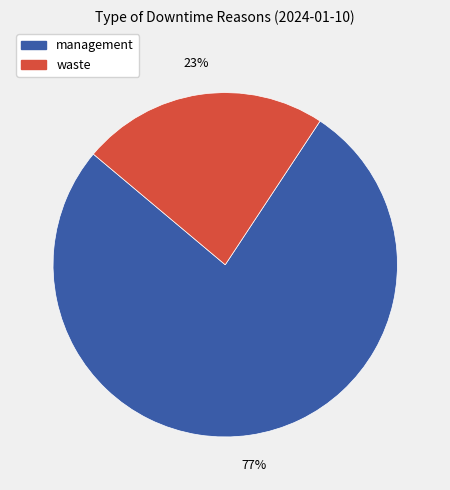

What is the smallest slice in the pie chart?

waste